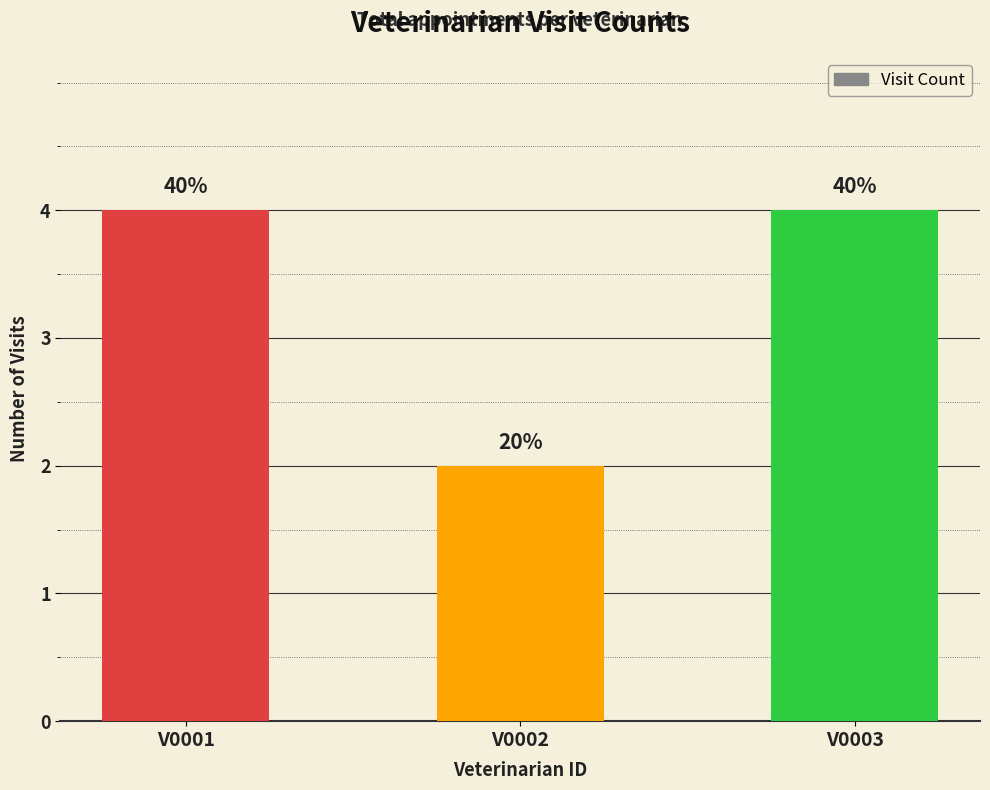

How many bars are there in total?

3